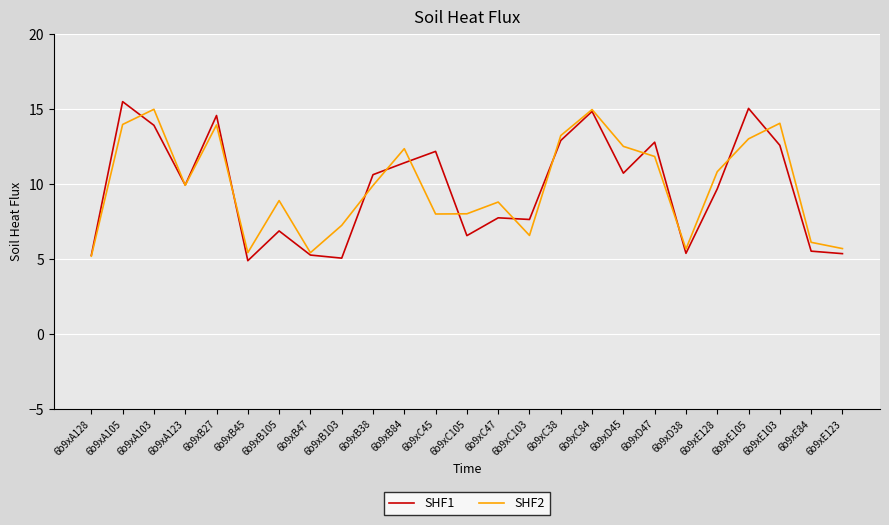

Is the value of SHF1 at 6b9xC38 greater than the value of SHF2 at 6b9xC47?

Yes